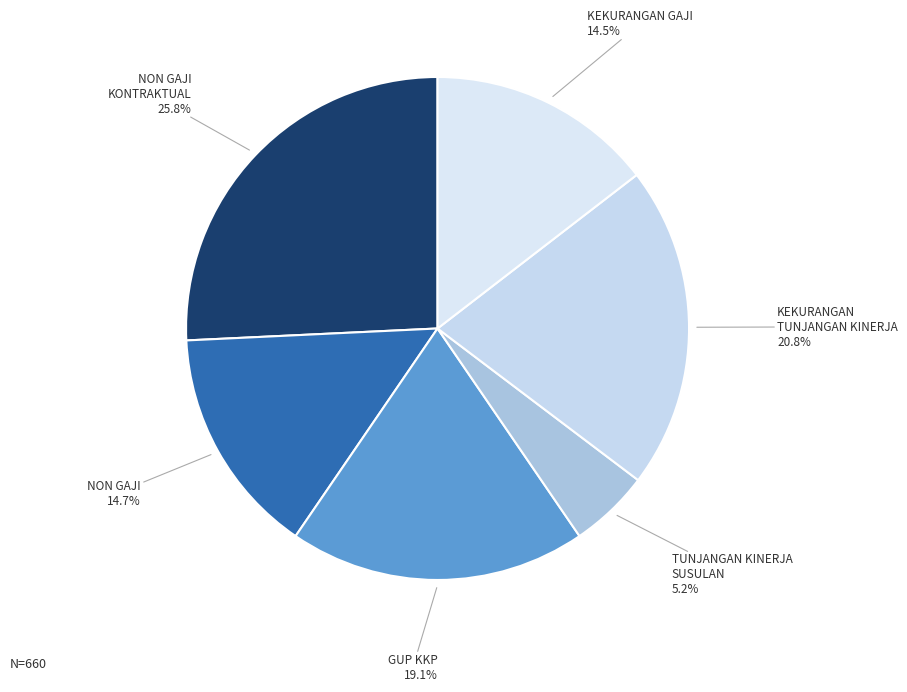

What percentage is the NON GAJI KONTRAKTUAL slice, to the nearest percent?

26%